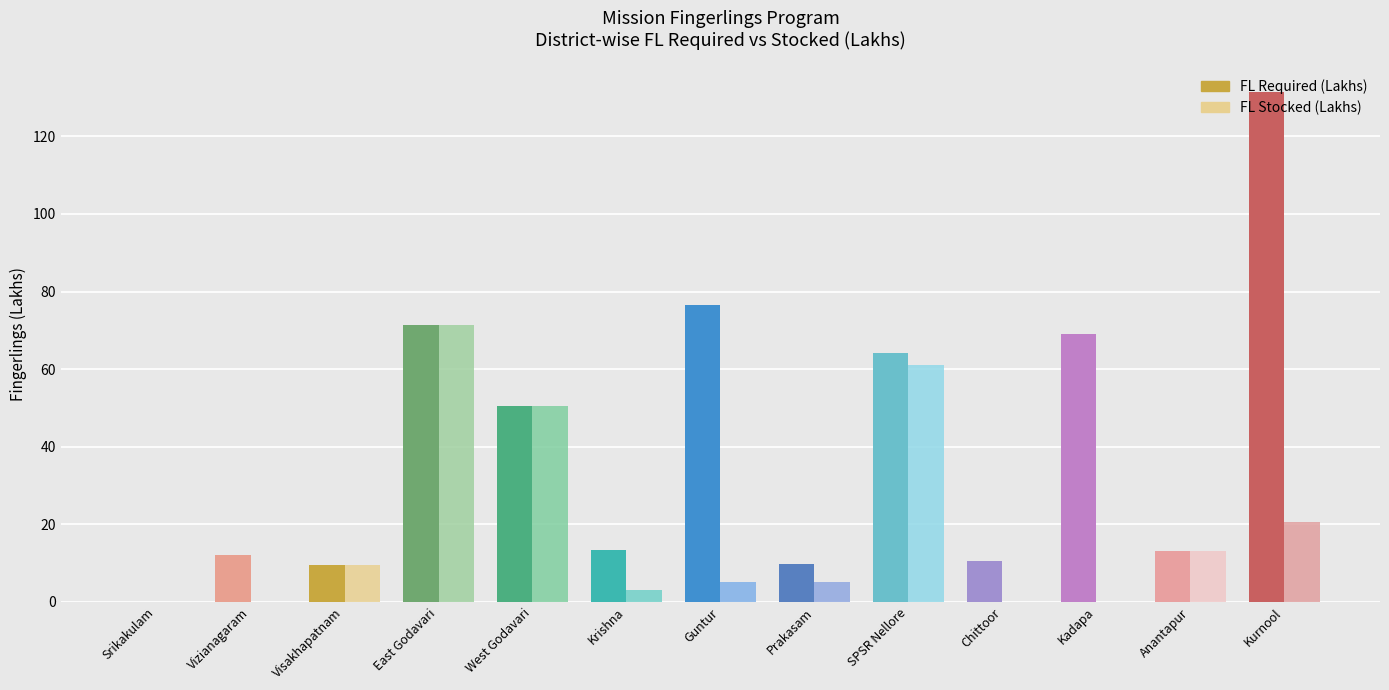

What is the sum of all FL Stocked (Lakhs) values?

239.2